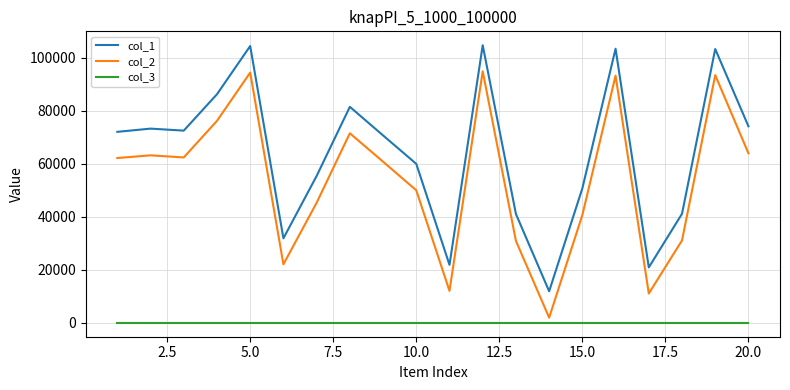

What is the maximum value shown in the chart?

104781